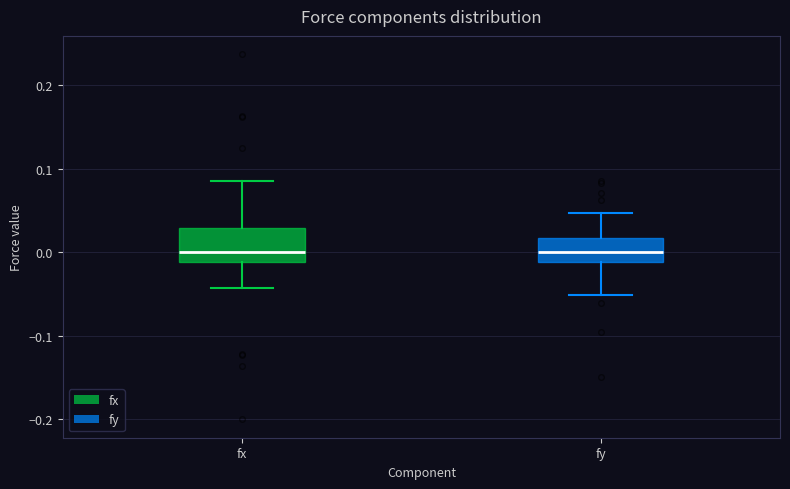

Where is the lower edge of the box for fx on the y-axis? The values are not printed on the chart, so give them approximately, as read against the axis.

-0.01